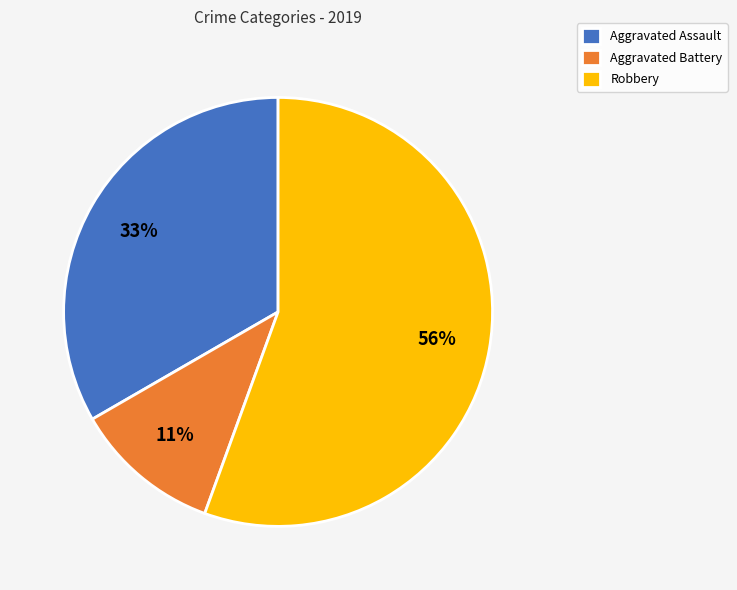

Rank the categories by value from highest to lowest.

Robbery, Aggravated Assault, Aggravated Battery